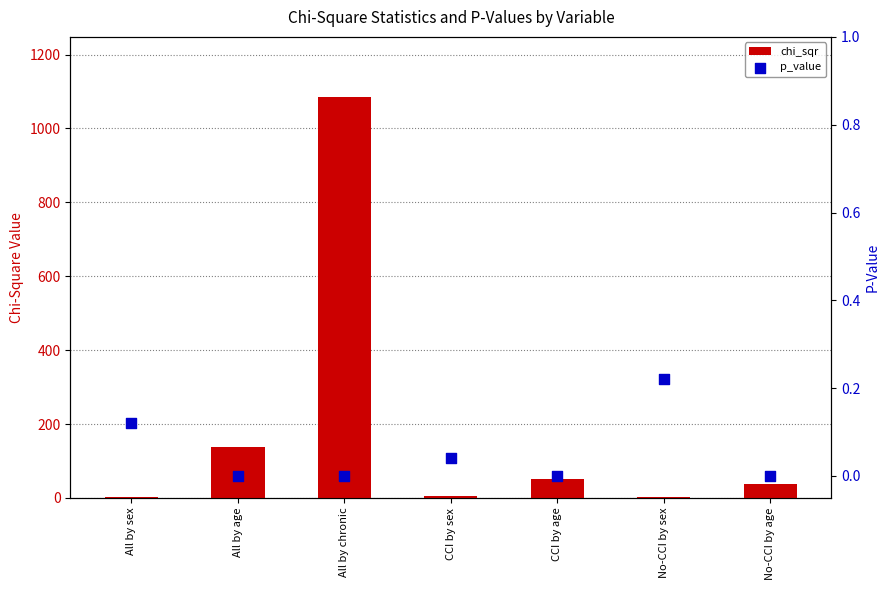

Which series has the widest spread of Y values?

chi_sqr